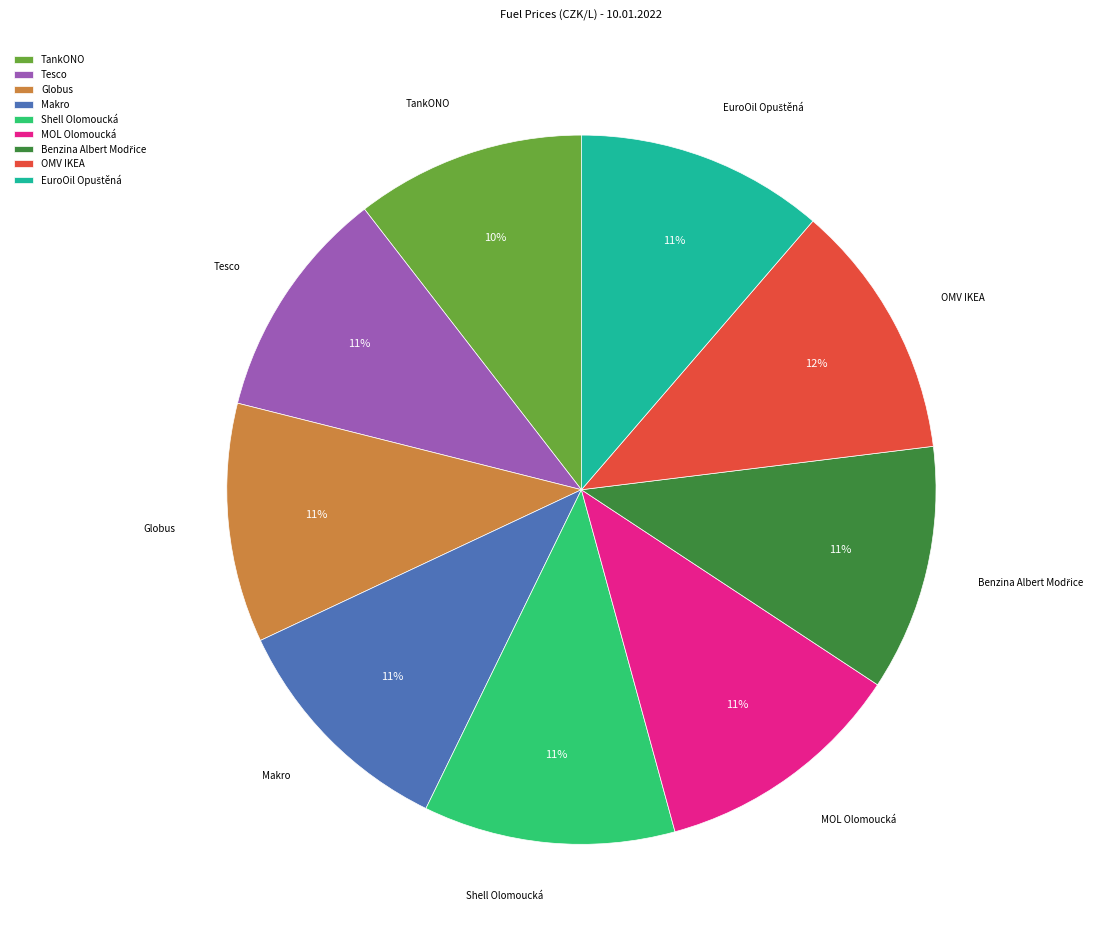

Is there a majority slice in this chart?

No